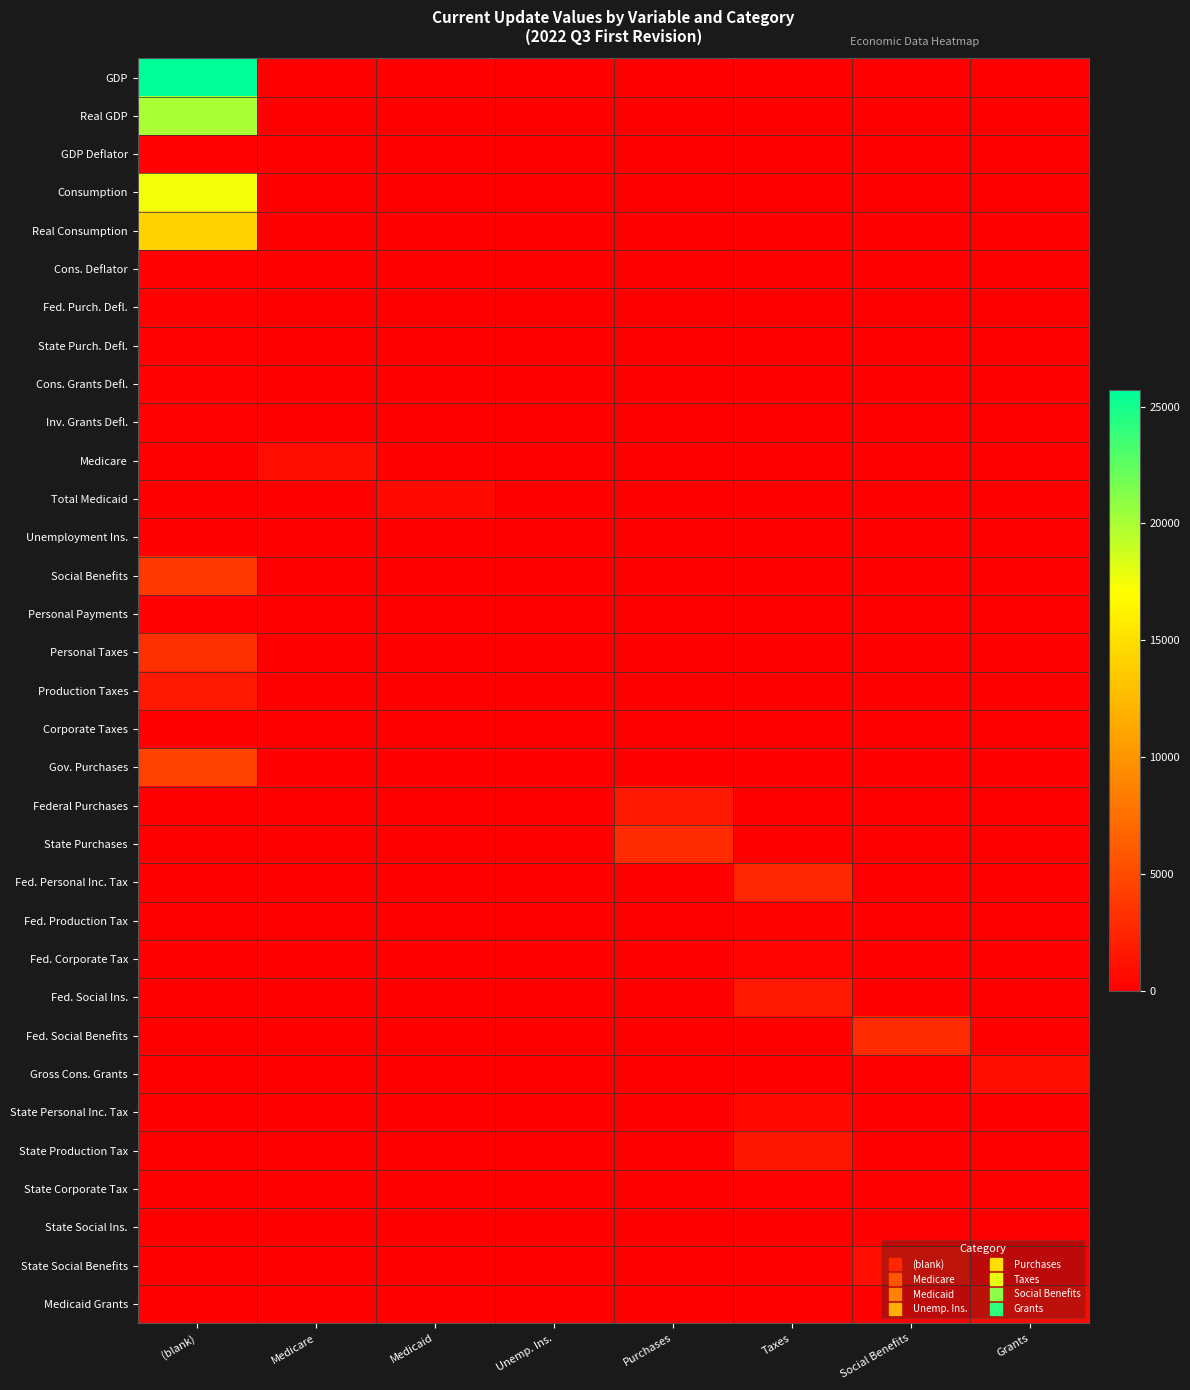

Reading left to right, transcribe all the data shown in this chart.

GDP: (blank)=25699.0	Medicare=0.0	Medicaid=0.0	Unemp. Ins.=0.0	Purchases=0.0	Taxes=0.0	Social Benefits=0.0	Grants=0.0
Real GDP: (blank)=20039.4	Medicare=0.0	Medicaid=0.0	Unemp. Ins.=0.0	Purchases=0.0	Taxes=0.0	Social Benefits=0.0	Grants=0.0
GDP Deflator: (blank)=128.2	Medicare=0.0	Medicaid=0.0	Unemp. Ins.=0.0	Purchases=0.0	Taxes=0.0	Social Benefits=0.0	Grants=0.0
Consumption: (blank)=17517.1	Medicare=0.0	Medicaid=0.0	Unemp. Ins.=0.0	Purchases=0.0	Taxes=0.0	Social Benefits=0.0	Grants=0.0
Real Consumption: (blank)=14159.9	Medicare=0.0	Medicaid=0.0	Unemp. Ins.=0.0	Purchases=0.0	Taxes=0.0	Social Benefits=0.0	Grants=0.0
Cons. Deflator: (blank)=123.7	Medicare=0.0	Medicaid=0.0	Unemp. Ins.=0.0	Purchases=0.0	Taxes=0.0	Social Benefits=0.0	Grants=0.0
Fed. Purch. Defl.: (blank)=122.5	Medicare=0.0	Medicaid=0.0	Unemp. Ins.=0.0	Purchases=0.0	Taxes=0.0	Social Benefits=0.0	Grants=0.0
State Purch. Defl.: (blank)=137.9	Medicare=0.0	Medicaid=0.0	Unemp. Ins.=0.0	Purchases=0.0	Taxes=0.0	Social Benefits=0.0	Grants=0.0
Cons. Grants Defl.: (blank)=137.3	Medicare=0.0	Medicaid=0.0	Unemp. Ins.=0.0	Purchases=0.0	Taxes=0.0	Social Benefits=0.0	Grants=0.0
Inv. Grants Defl.: (blank)=140.9	Medicare=0.0	Medicaid=0.0	Unemp. Ins.=0.0	Purchases=0.0	Taxes=0.0	Social Benefits=0.0	Grants=0.0
Medicare: (blank)=0.0	Medicare=920.3	Medicaid=0.0	Unemp. Ins.=0.0	Purchases=0.0	Taxes=0.0	Social Benefits=0.0	Grants=0.0
Total Medicaid: (blank)=0.0	Medicare=0.0	Medicaid=790.0	Unemp. Ins.=0.0	Purchases=0.0	Taxes=0.0	Social Benefits=0.0	Grants=0.0
Unemployment Ins.: (blank)=0.0	Medicare=0.0	Medicaid=0.0	Unemp. Ins.=18.5	Purchases=0.0	Taxes=0.0	Social Benefits=0.0	Grants=0.0
Social Benefits: (blank)=3828.2	Medicare=0.0	Medicaid=0.0	Unemp. Ins.=0.0	Purchases=0.0	Taxes=0.0	Social Benefits=0.0	Grants=0.0
Personal Payments: (blank)=116.4	Medicare=0.0	Medicaid=0.0	Unemp. Ins.=0.0	Purchases=0.0	Taxes=0.0	Social Benefits=0.0	Grants=0.0
Personal Taxes: (blank)=3244.0	Medicare=0.0	Medicaid=0.0	Unemp. Ins.=0.0	Purchases=0.0	Taxes=0.0	Social Benefits=0.0	Grants=0.0
Production Taxes: (blank)=1791.7	Medicare=0.0	Medicaid=0.0	Unemp. Ins.=0.0	Purchases=0.0	Taxes=0.0	Social Benefits=0.0	Grants=0.0
Corporate Taxes: (blank)=0.0	Medicare=0.0	Medicaid=0.0	Unemp. Ins.=0.0	Purchases=0.0	Taxes=0.0	Social Benefits=0.0	Grants=0.0
Gov. Purchases: (blank)=4486.5	Medicare=0.0	Medicaid=0.0	Unemp. Ins.=0.0	Purchases=0.0	Taxes=0.0	Social Benefits=0.0	Grants=0.0
Federal Purchases: (blank)=0.0	Medicare=0.0	Medicaid=0.0	Unemp. Ins.=0.0	Purchases=1656.9	Taxes=0.0	Social Benefits=0.0	Grants=0.0
State Purchases: (blank)=0.0	Medicare=0.0	Medicaid=0.0	Unemp. Ins.=0.0	Purchases=2829.6	Taxes=0.0	Social Benefits=0.0	Grants=0.0
Fed. Personal Inc. Tax: (blank)=0.0	Medicare=0.0	Medicaid=0.0	Unemp. Ins.=0.0	Purchases=0.0	Taxes=2638.6	Social Benefits=0.0	Grants=0.0
Fed. Production Tax: (blank)=0.0	Medicare=0.0	Medicaid=0.0	Unemp. Ins.=0.0	Purchases=0.0	Taxes=202.6	Social Benefits=0.0	Grants=0.0
Fed. Corporate Tax: (blank)=0.0	Medicare=0.0	Medicaid=0.0	Unemp. Ins.=0.0	Purchases=0.0	Taxes=334.6	Social Benefits=0.0	Grants=0.0
Fed. Social Ins.: (blank)=0.0	Medicare=0.0	Medicaid=0.0	Unemp. Ins.=0.0	Purchases=0.0	Taxes=1664.0	Social Benefits=0.0	Grants=0.0
Fed. Social Benefits: (blank)=0.0	Medicare=0.0	Medicaid=0.0	Unemp. Ins.=0.0	Purchases=0.0	Taxes=0.0	Social Benefits=2841.4	Grants=0.0
Gross Cons. Grants: (blank)=0.0	Medicare=0.0	Medicaid=0.0	Unemp. Ins.=0.0	Purchases=0.0	Taxes=0.0	Social Benefits=0.0	Grants=953.4
State Personal Inc. Tax: (blank)=0.0	Medicare=0.0	Medicaid=0.0	Unemp. Ins.=0.0	Purchases=0.0	Taxes=605.4	Social Benefits=0.0	Grants=0.0
State Production Tax: (blank)=0.0	Medicare=0.0	Medicaid=0.0	Unemp. Ins.=0.0	Purchases=0.0	Taxes=1589.1	Social Benefits=0.0	Grants=0.0
State Corporate Tax: (blank)=0.0	Medicare=0.0	Medicaid=0.0	Unemp. Ins.=0.0	Purchases=0.0	Taxes=101.6	Social Benefits=0.0	Grants=0.0
State Social Ins.: (blank)=0.0	Medicare=0.0	Medicaid=0.0	Unemp. Ins.=0.0	Purchases=0.0	Taxes=24.0	Social Benefits=0.0	Grants=0.0
State Social Benefits: (blank)=0.0	Medicare=0.0	Medicaid=0.0	Unemp. Ins.=0.0	Purchases=0.0	Taxes=0.0	Social Benefits=986.8	Grants=0.0
Medicaid Grants: (blank)=0.0	Medicare=0.0	Medicaid=0.0	Unemp. Ins.=0.0	Purchases=0.0	Taxes=0.0	Social Benefits=0.0	Grants=605.6